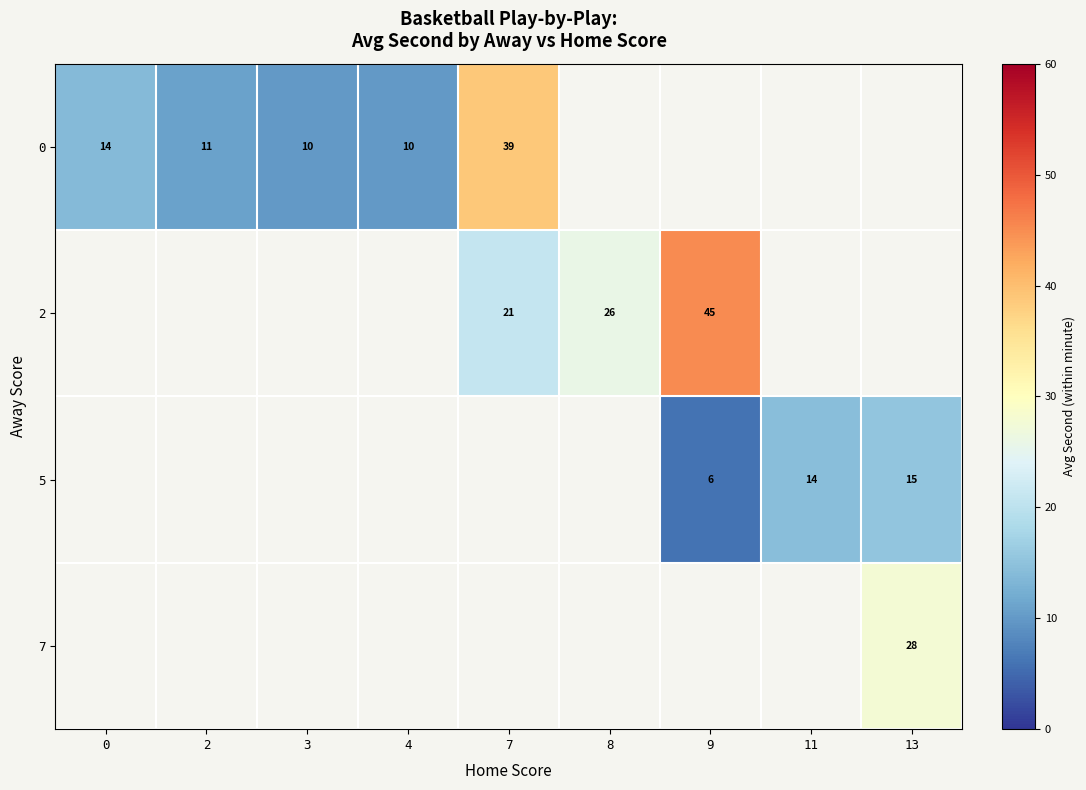

The 7 series shows 28 at 13. True or false?

True